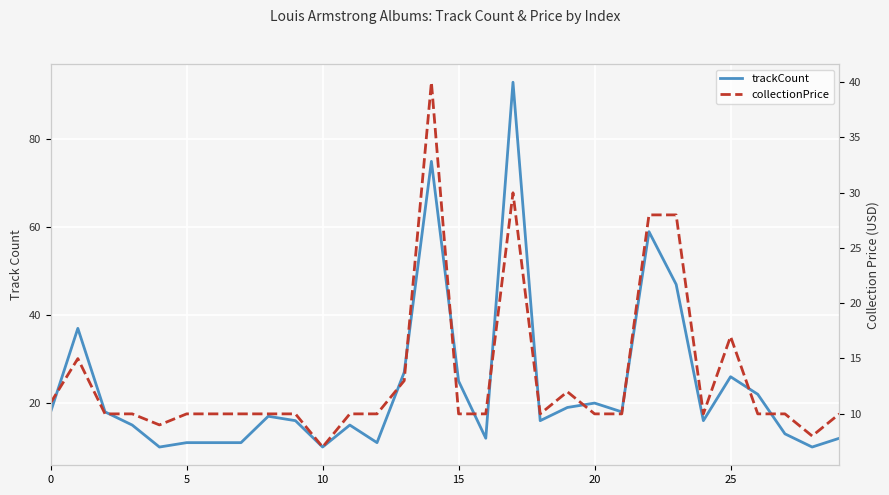

What is the sum of all collectionPrice values?

397.7